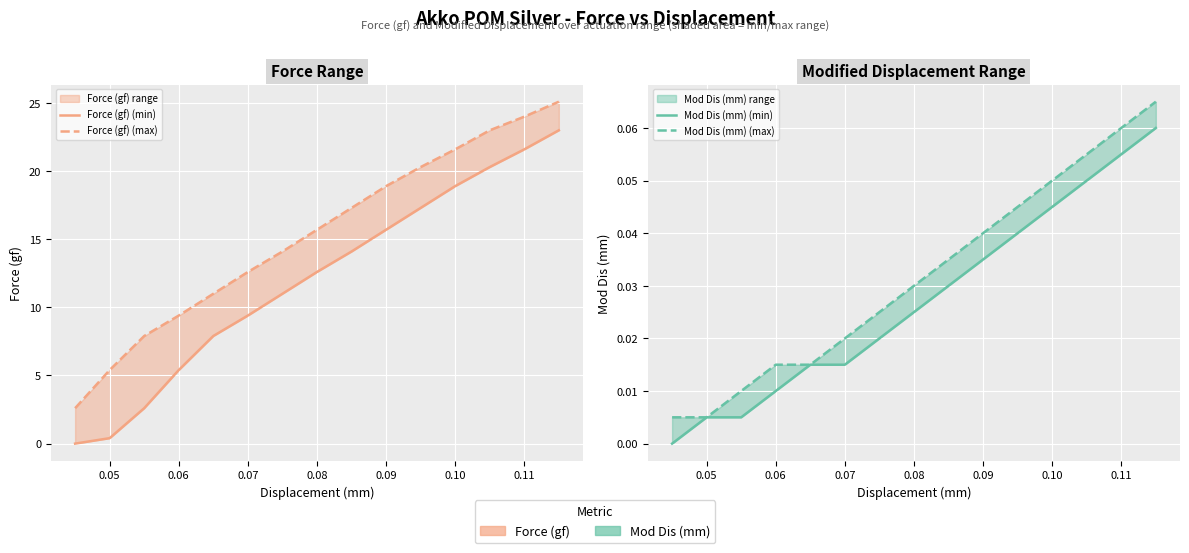

Rank the series at 0.05 from lowest to highest value.

Mod Dis (mm) (min), Mod Dis (mm) (max), Force (gf) (min), Force (gf) (max)